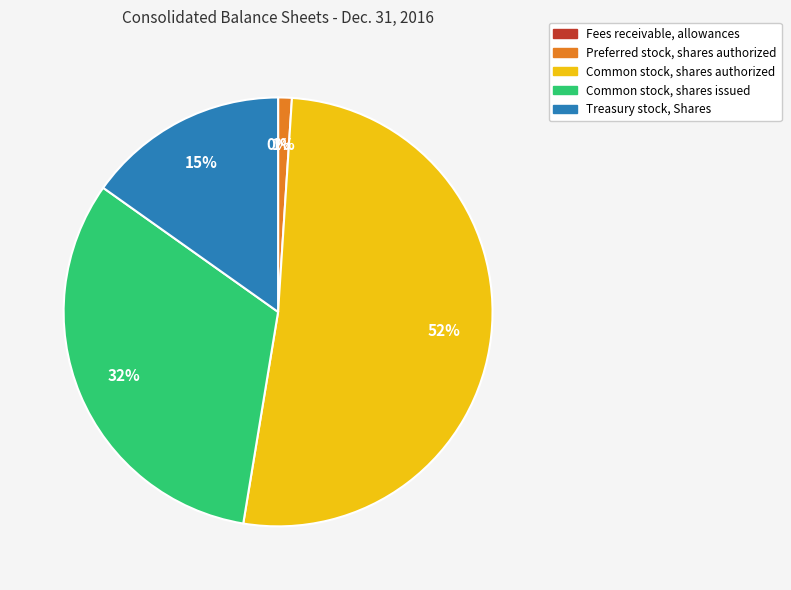

Combined, do Preferred stock, shares authorized and Treasury stock, Shares account for over 50%?

No